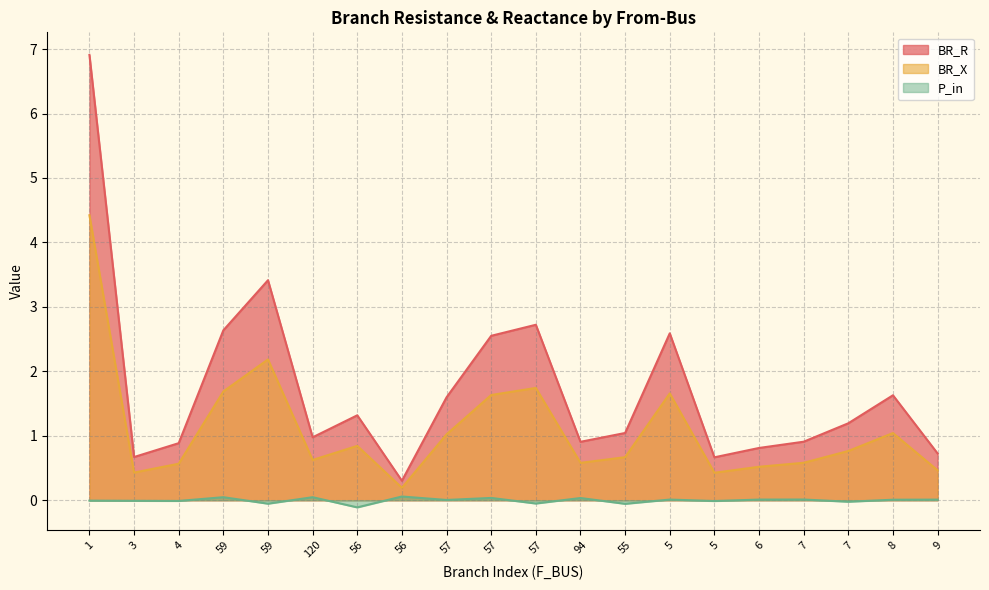

True or false: P_in and BR_R cross at least once.

False